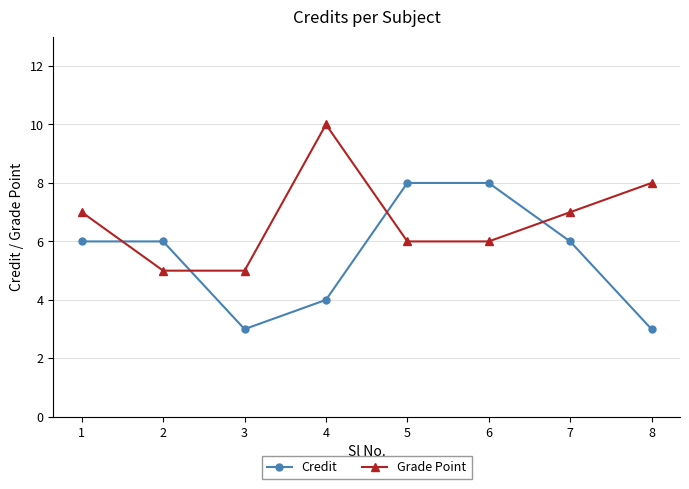

How many lines are shown in the chart?

2